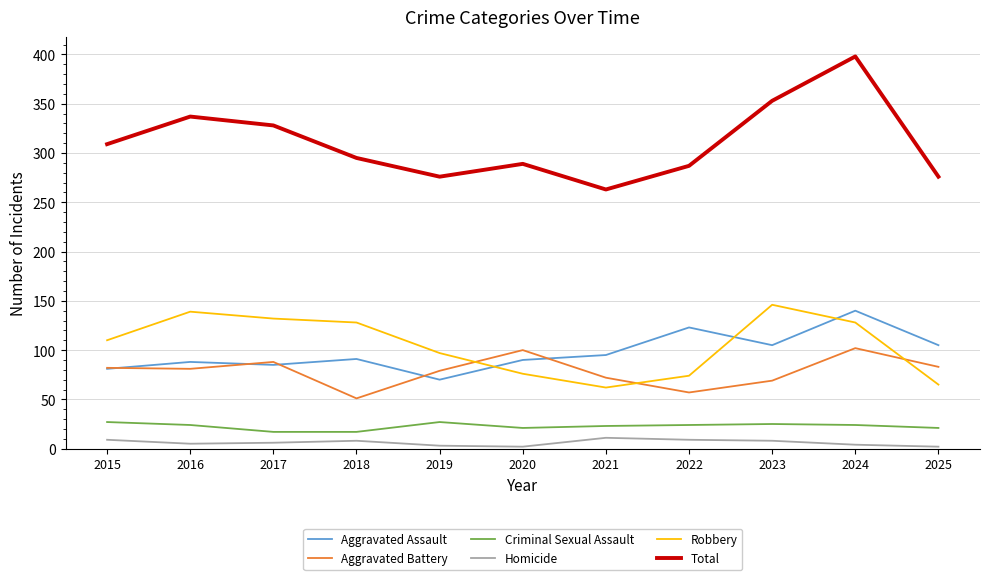

The Criminal Sexual Assault series shows 12 at 2023. True or false?

False